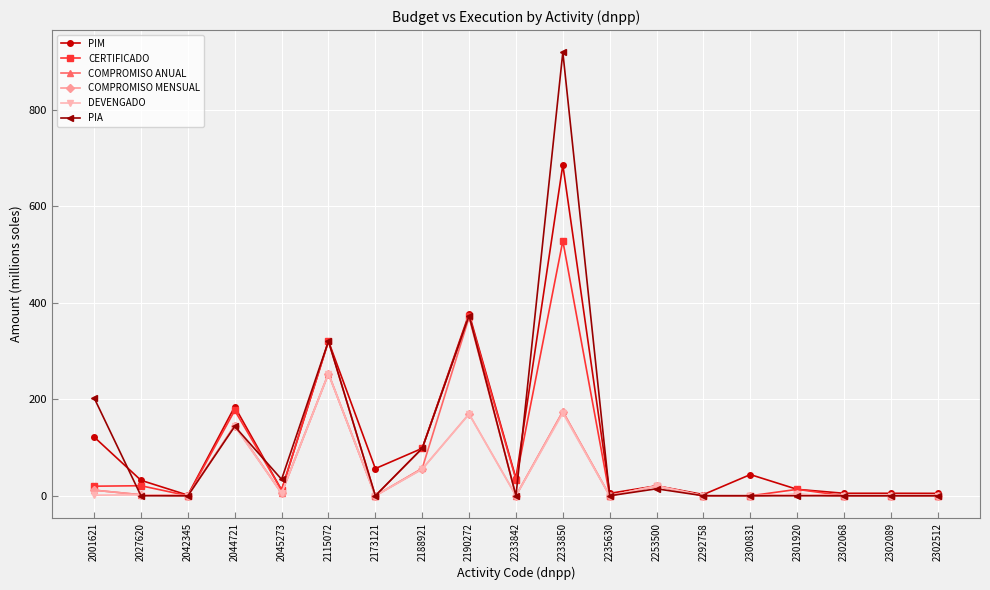

What is the total value across all series at 2190272?

1832.7